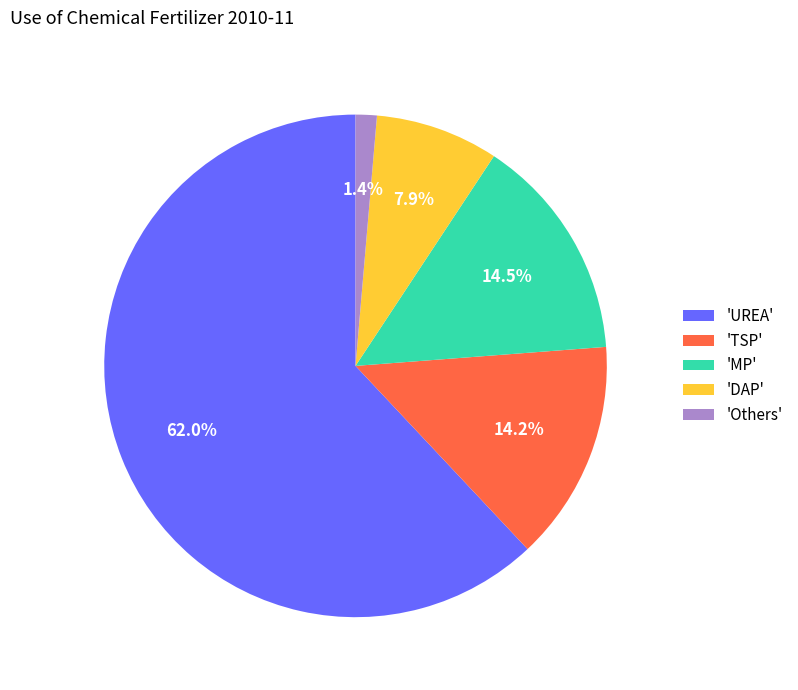

Between 'TSP' and 'Others', which is larger?

'TSP'